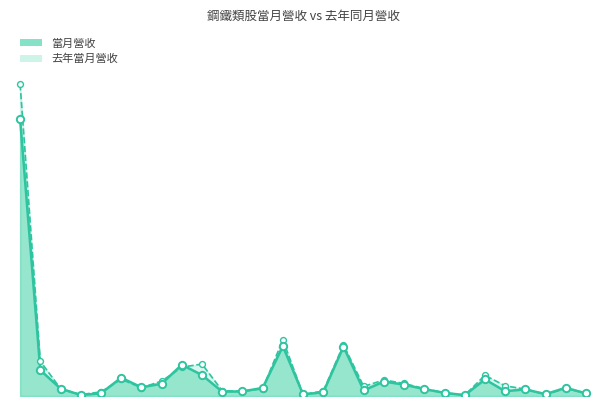

Is the value of 去年當月營收 at 2020 greater than the value of 當月營收 at 2020?

Yes